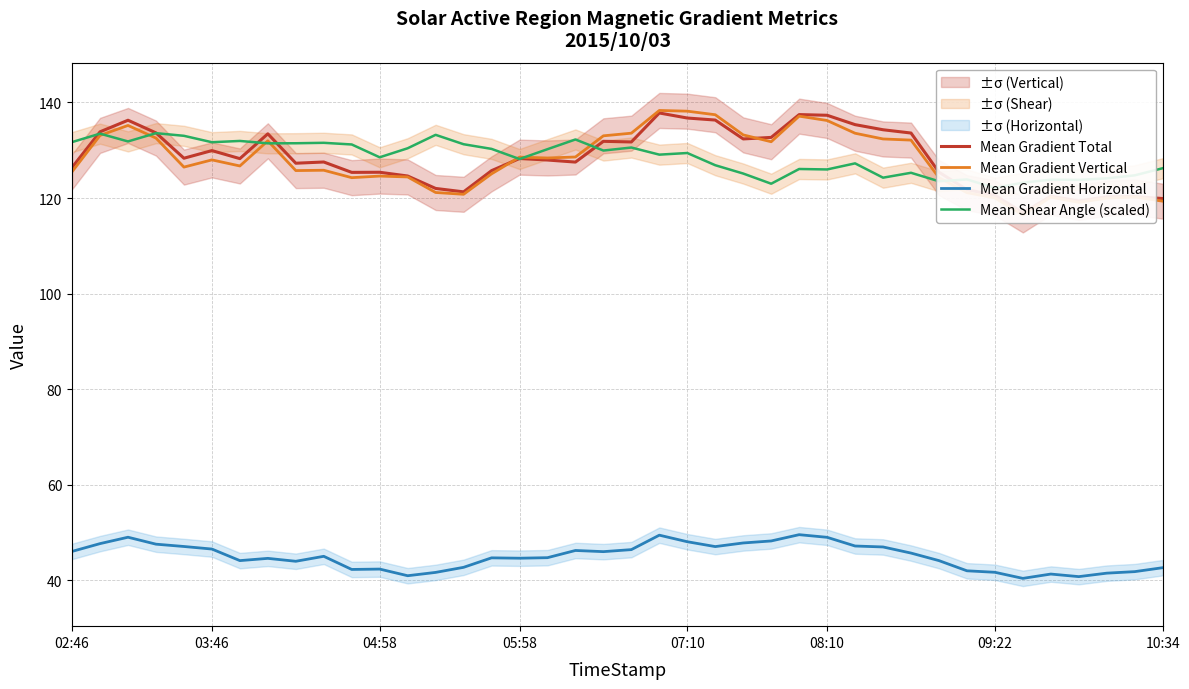

At which category is the sum across all series the highest?

21